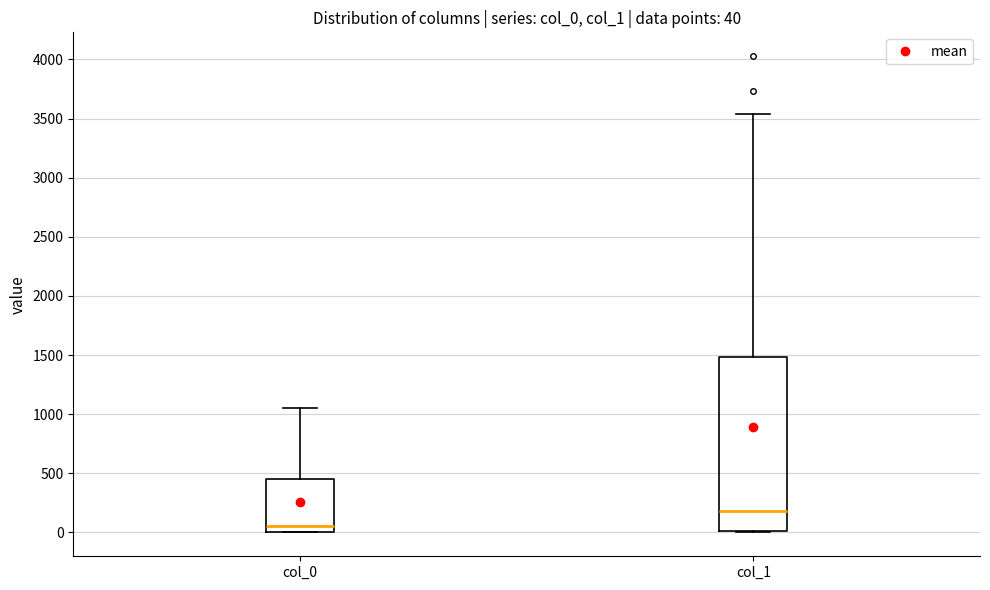

Which box has the highest median line?

col_1